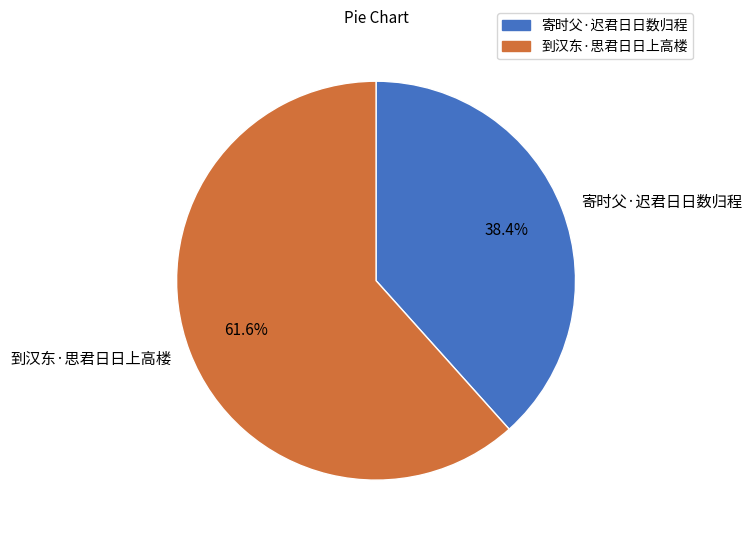

What percentage do 到汉东·思君日日上高楼 and 寄时父·迟君日日数归程 together represent?

100.0%